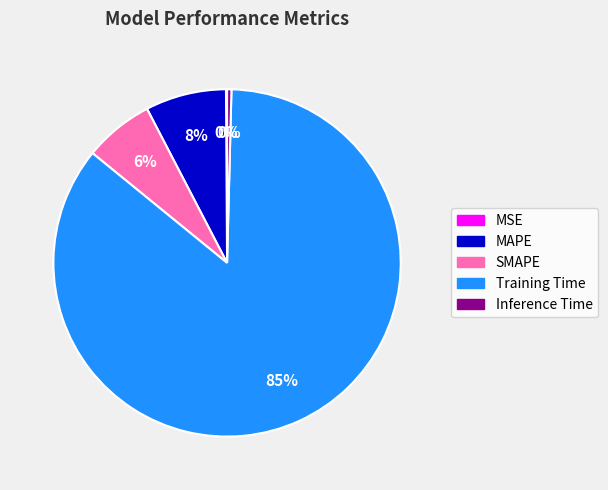

Is it true that MAPE is 8% of the pie?

True